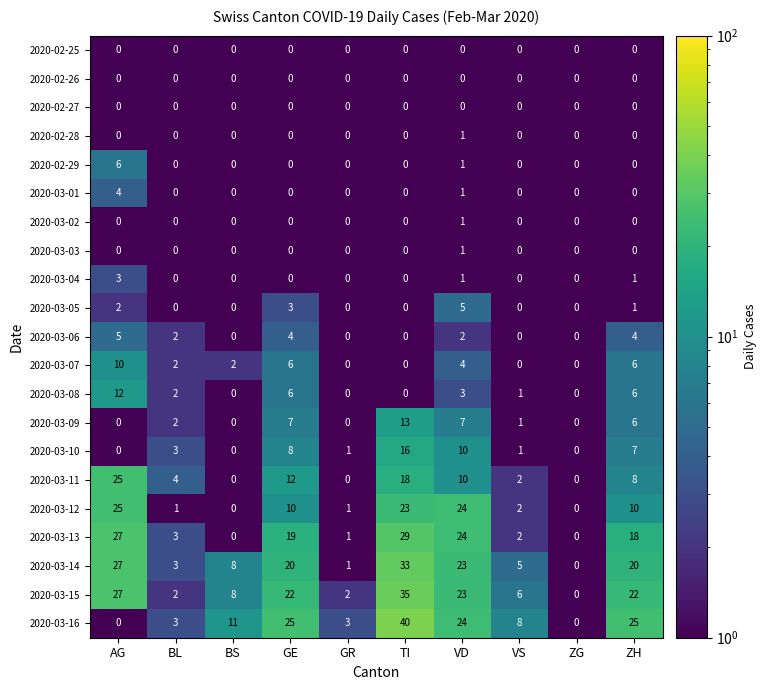

Read the 2020-03-05 value at VD.

5